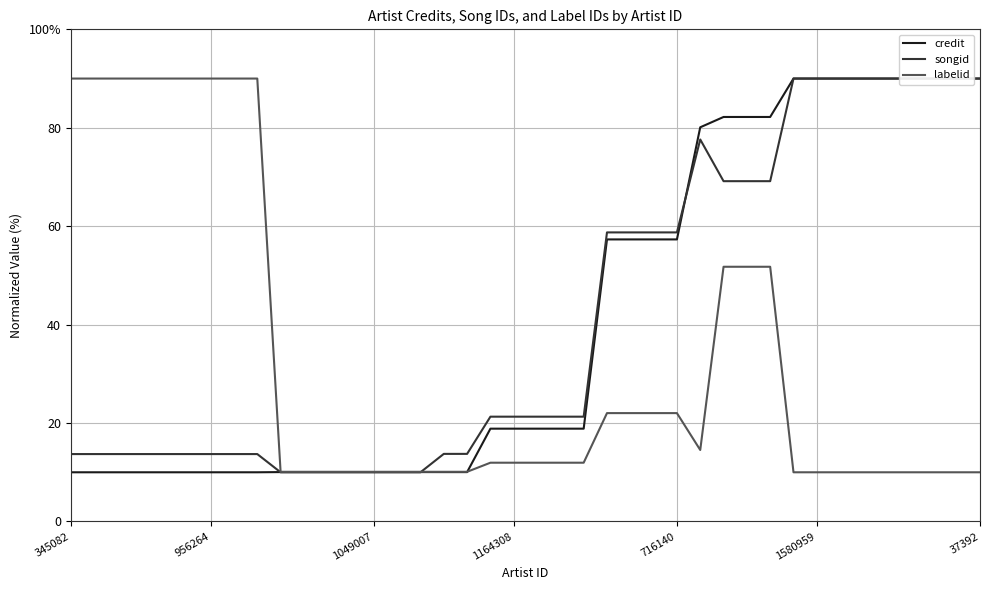

True or false: credit and songid intersect in this chart.

True